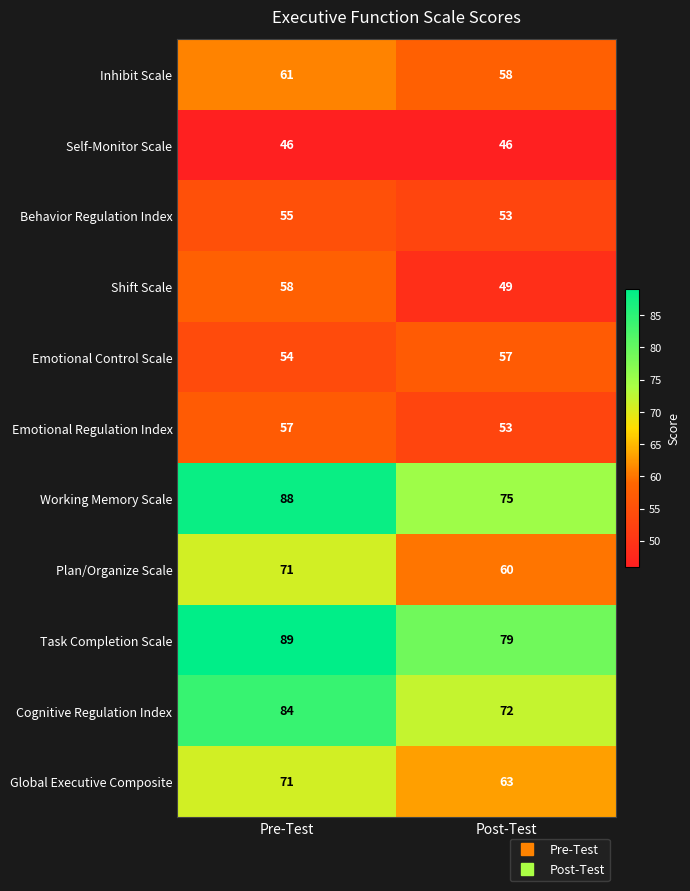

At which category is the sum across all series the highest?

Pre-Test